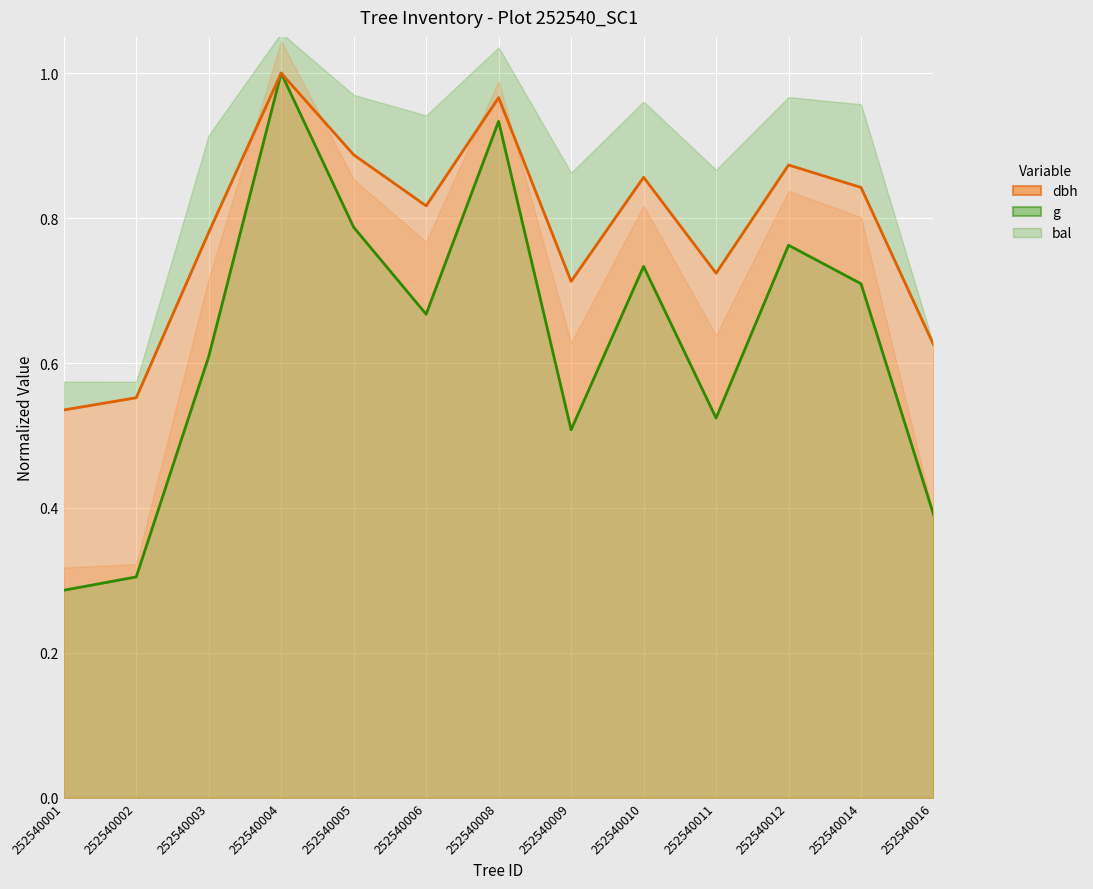

At which category is the sum across all series the highest?

252540004